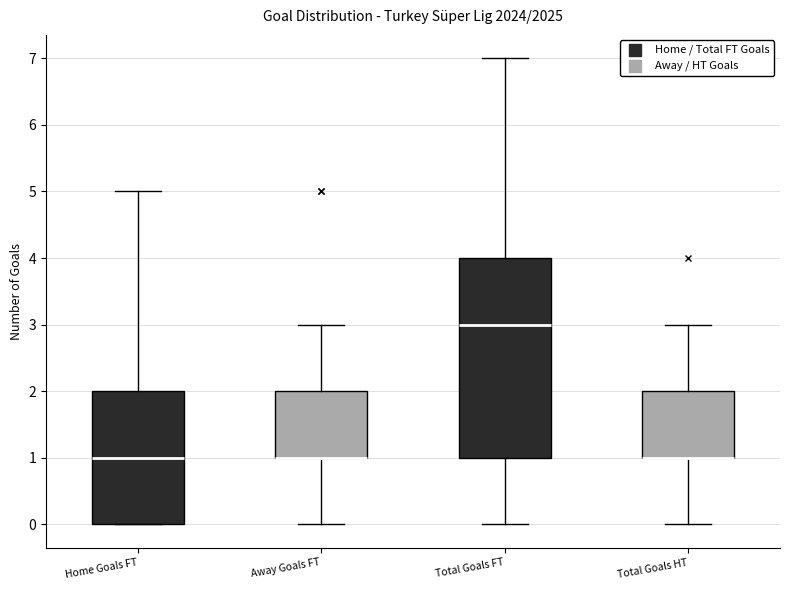

Reading left to right, read every box against the y-axis: the position of its median line, the range the box covers, and the ends of its whiskers. The values are not printed on the chart, so give them approximately, as read against the axis.

Home Goals FT: median 1, box 0 to 2, whiskers 0 to 5
Away Goals FT: median 1 (drawn on the box's lower edge), box 1 to 2, whiskers 0 to 3
Total Goals FT: median 3, box 1 to 4, whiskers 0 to 7
Total Goals HT: median 1 (drawn on the box's lower edge), box 1 to 2, whiskers 0 to 3